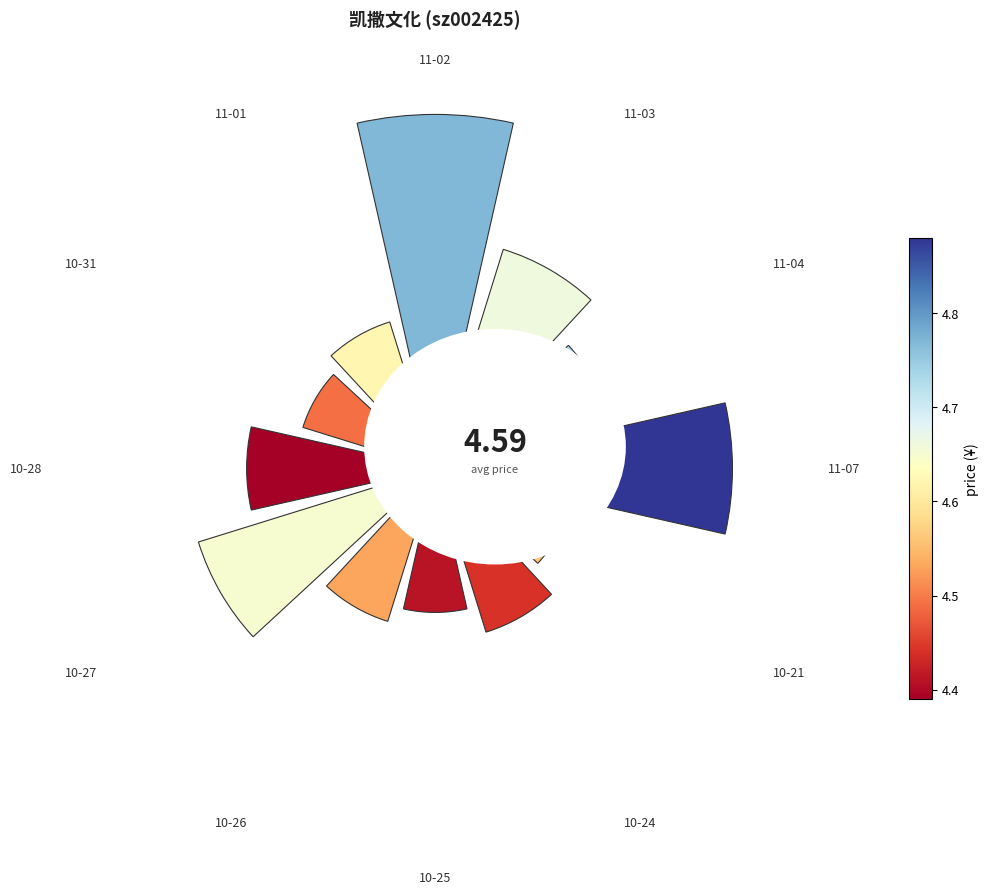

To the nearest percent, what is the average slice percentage?

8%